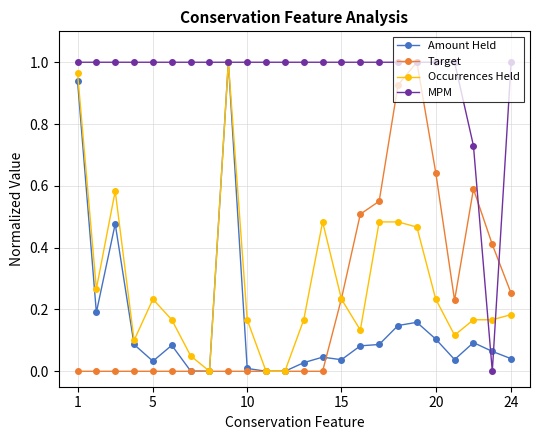

Which series has the largest total across all categories?

MPM